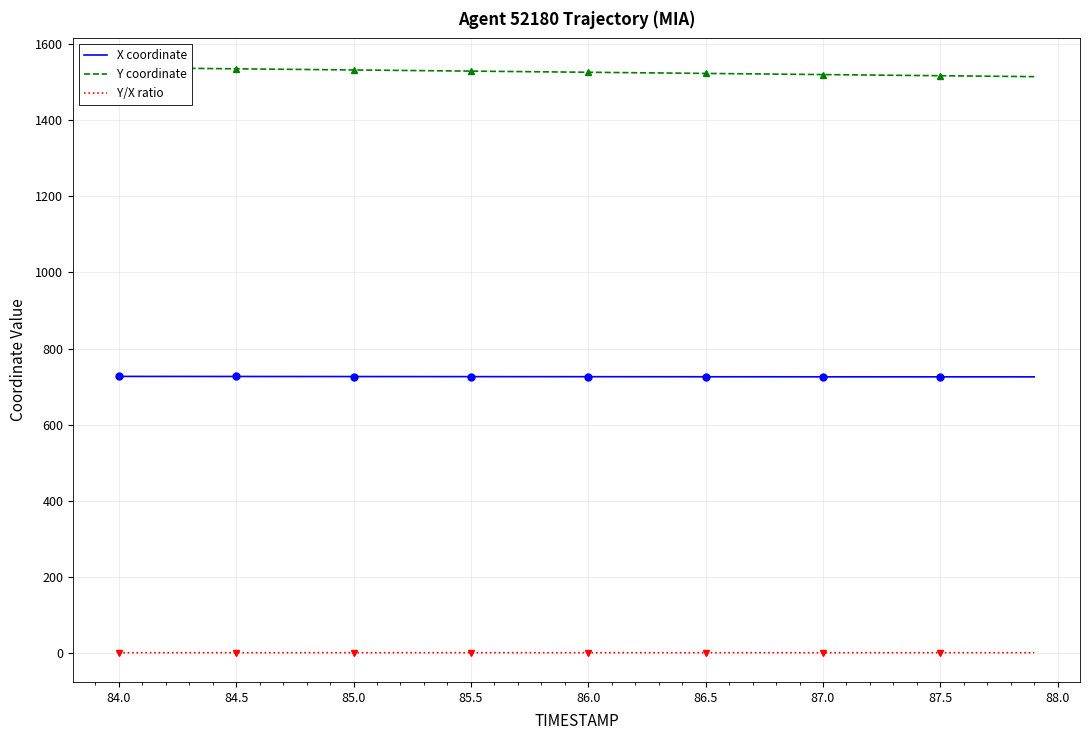

What is the minimum value for X coordinate?

726.0